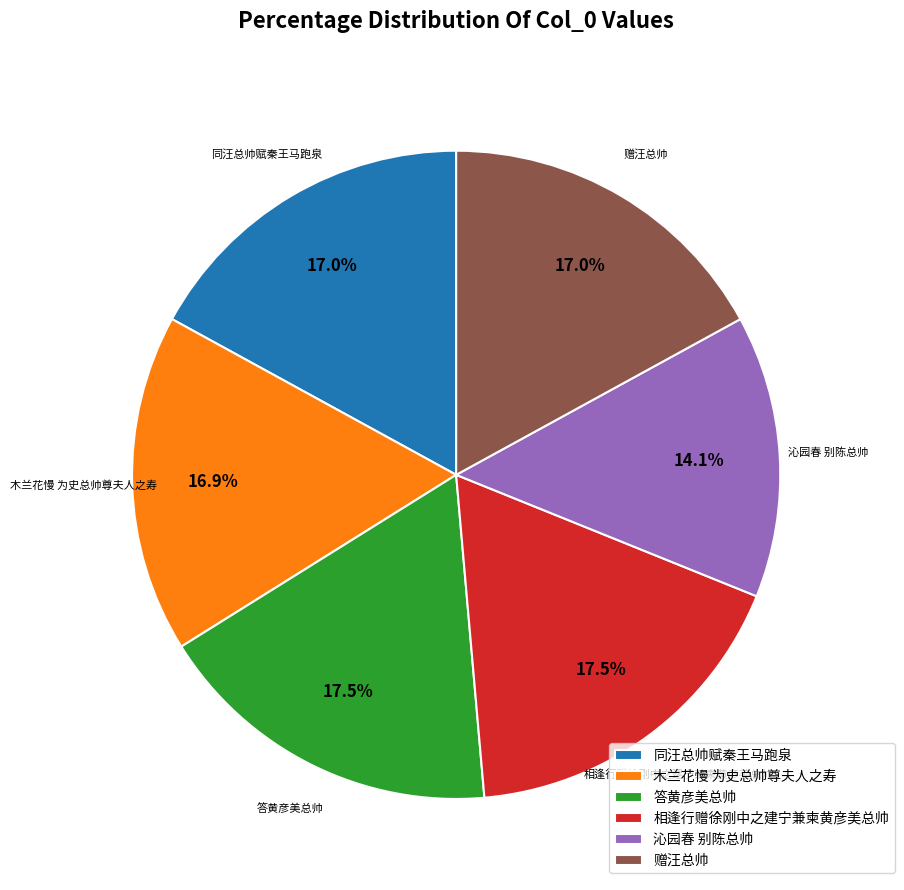

Does 相逢行赠徐刚中之建宁兼柬黄彦美总帅 account for over 50% of the chart?

No